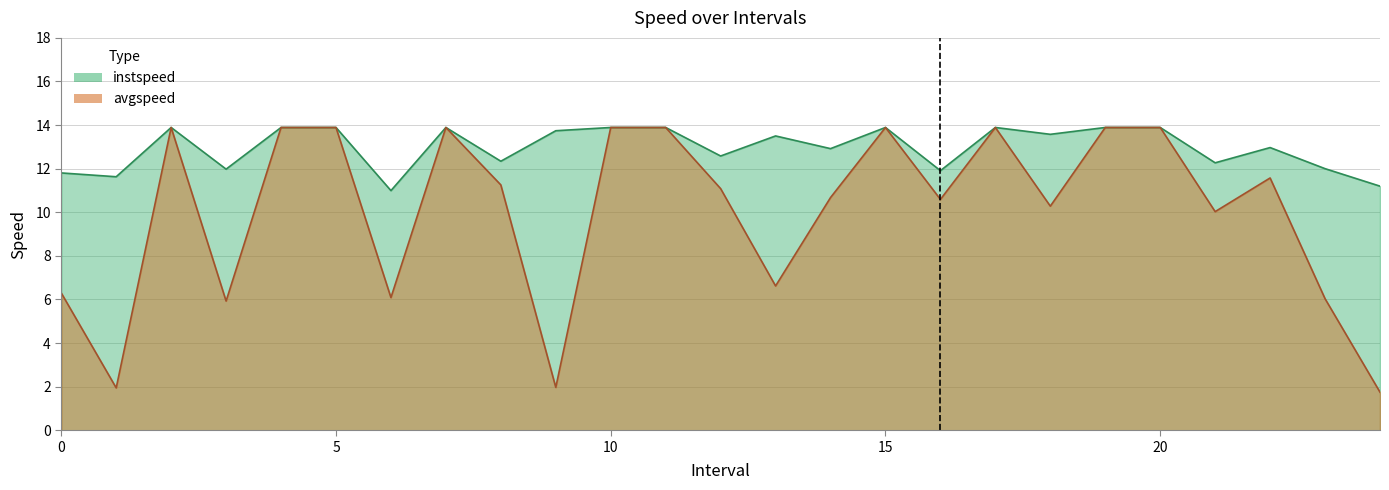

What is the value of the instspeed point at the 7th from the left?

11.0